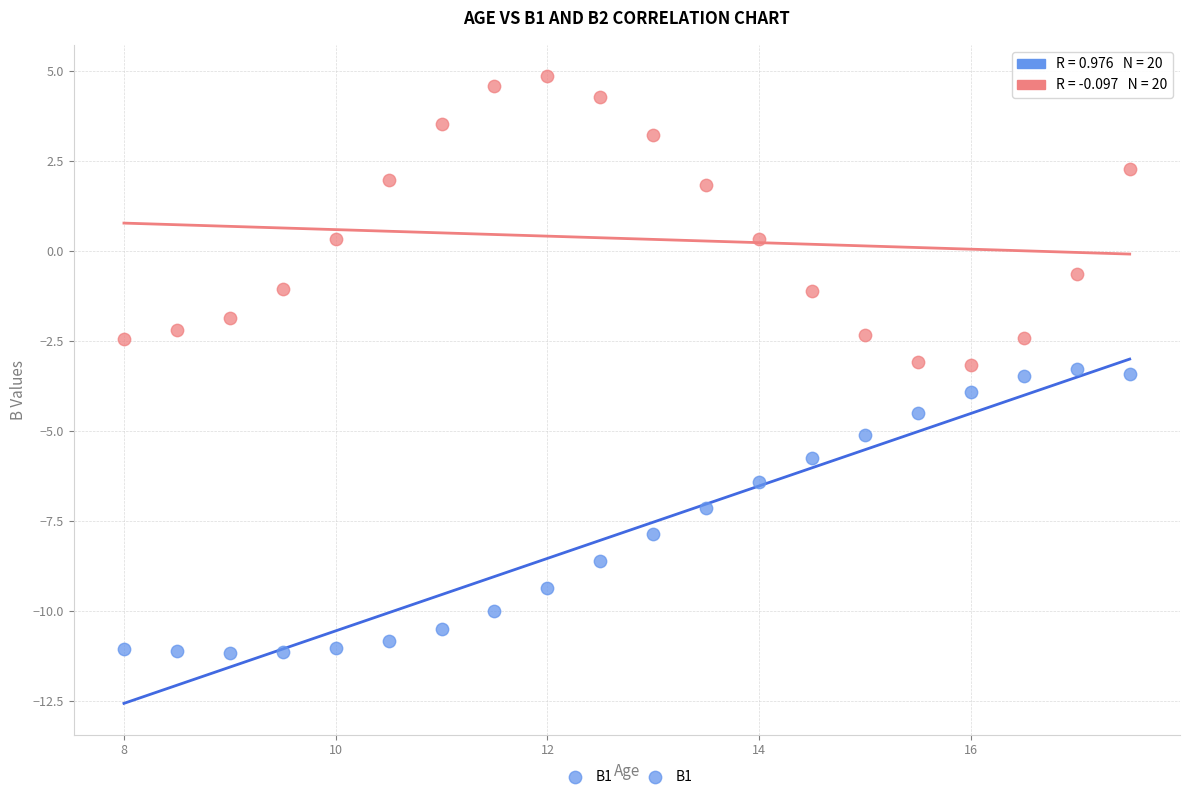

Across all data points, what is the range of Y values (max minus min)?

16.0